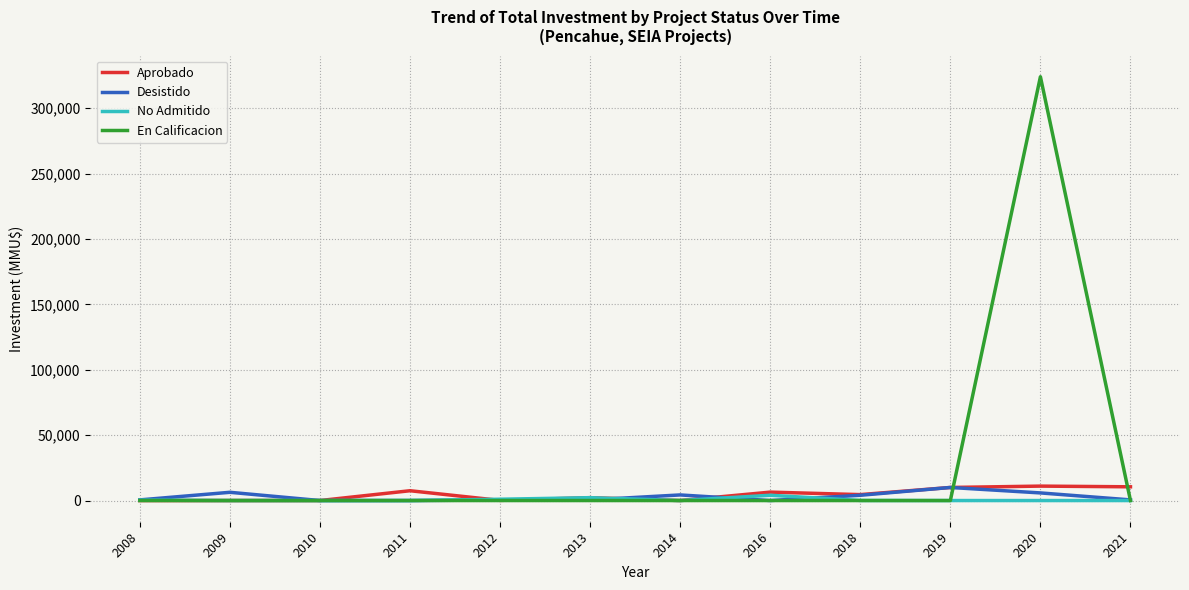

Does the chart display data point markers on the line(s)?

No